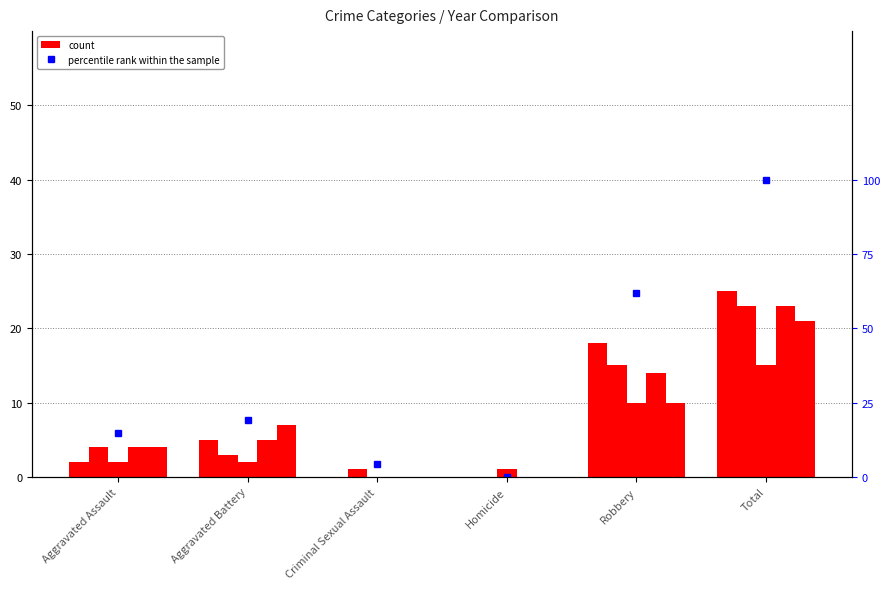

Reading left to right, extract all data points from this chart.

Aggravated Assault=14.9	Aggravated Battery=19.1	Criminal Sexual Assault=4.3	Homicide=0.0	Robbery=61.7	Total=100.0